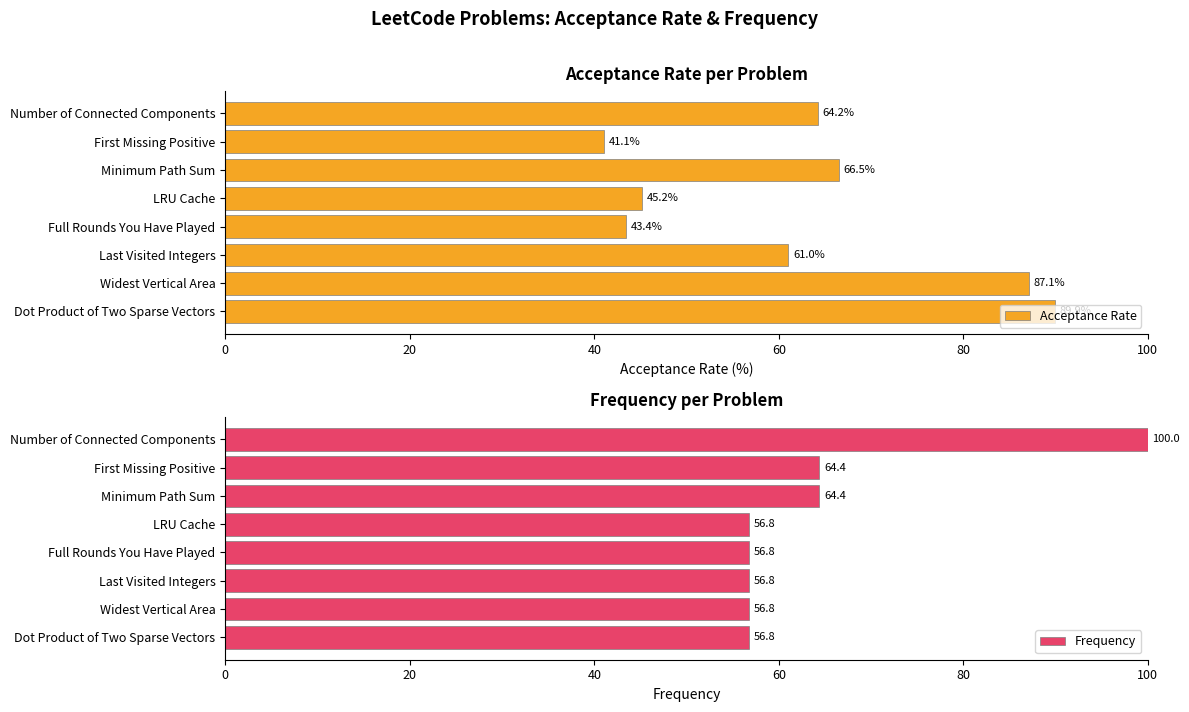

Rank the series by their average value, from lowest to highest.

Acceptance Rate, Frequency